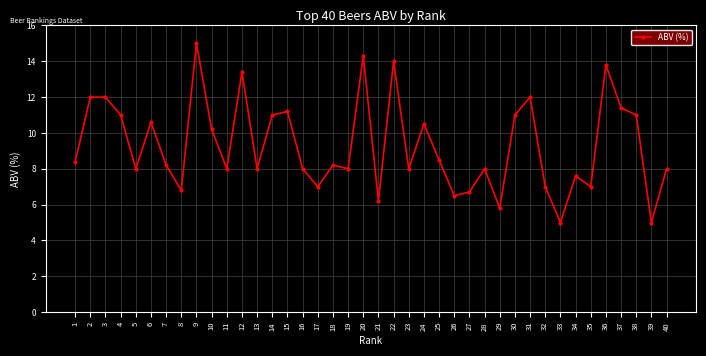

Is this an area chart (filled region under the line)?

No